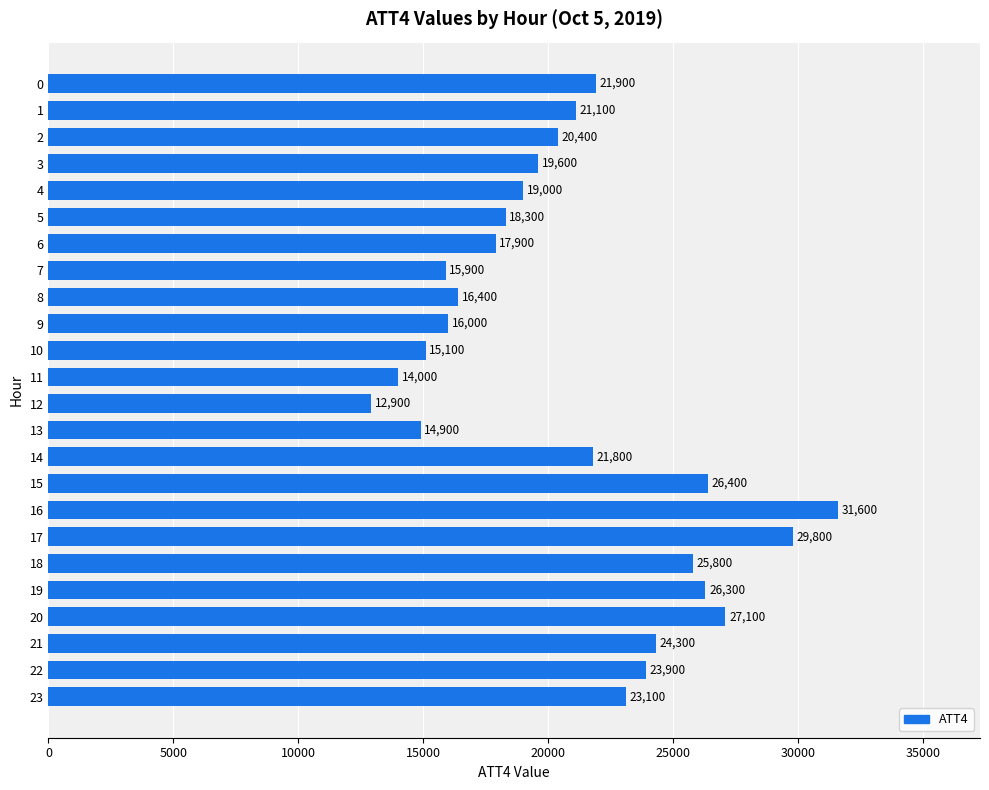

What is the change in value from 10 to 19?

+11200